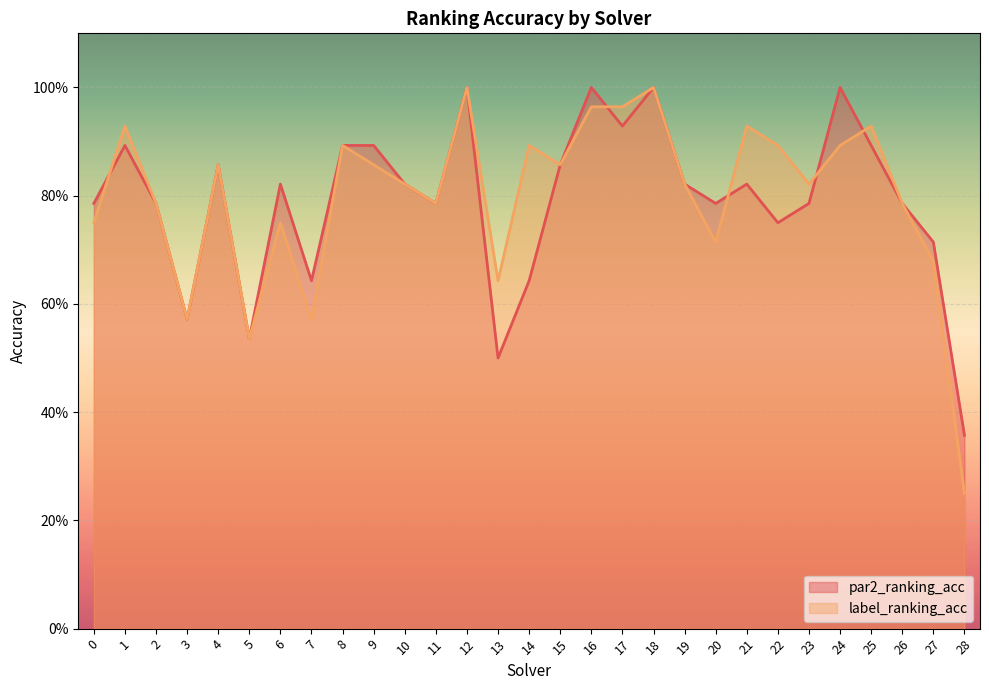

True or false: par2_ranking_acc has more than 0 interior local peaks.

True